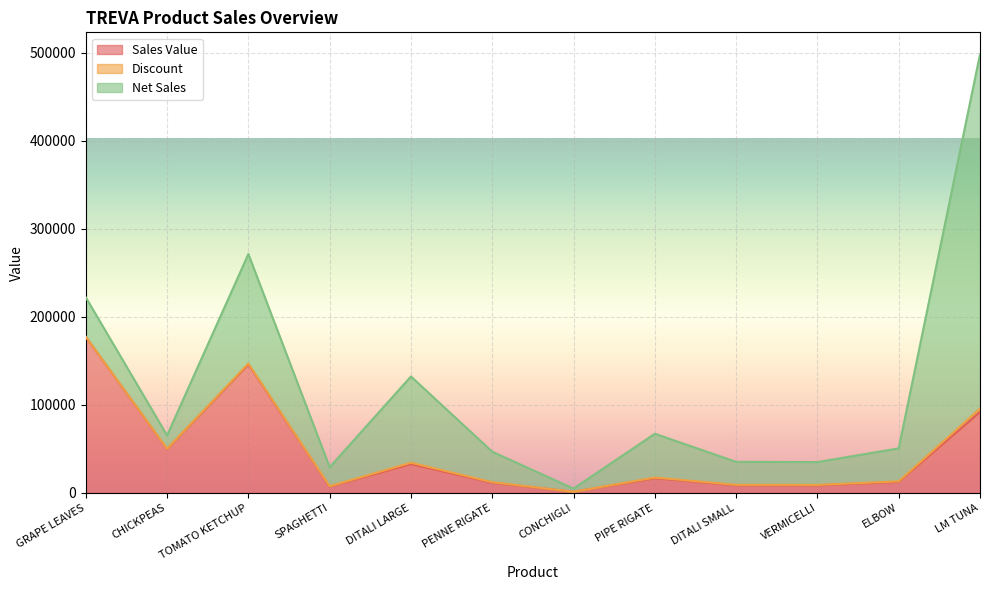

Which series has the widest spread of values?

Net Sales